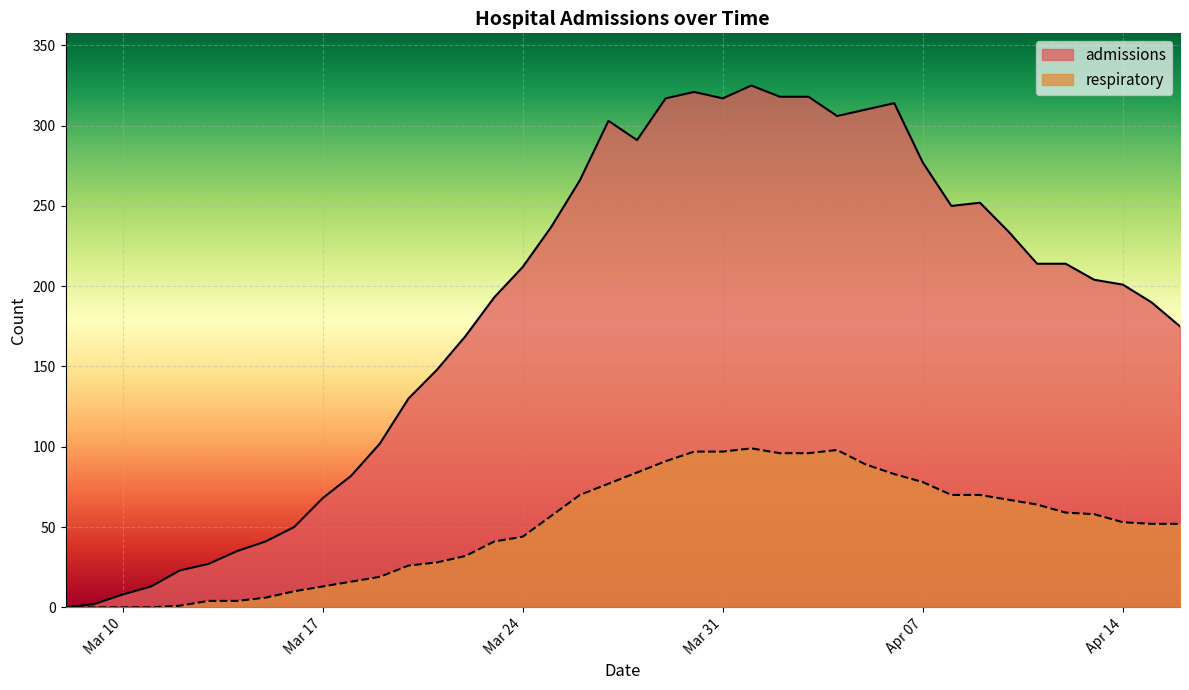

What are all the series names shown in the legend?

admissions, respiratory